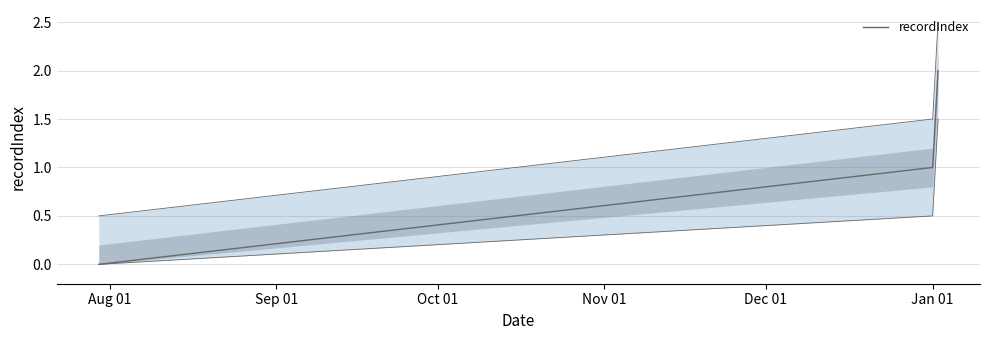

What is the average value?

1